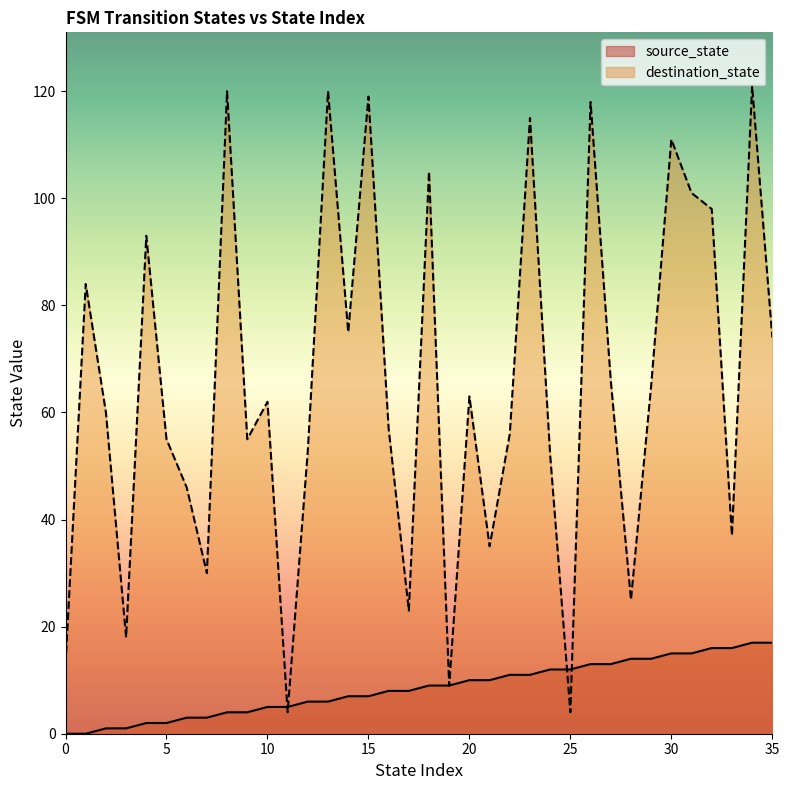

Read the source_state value at 18, to the nearest 10.

10